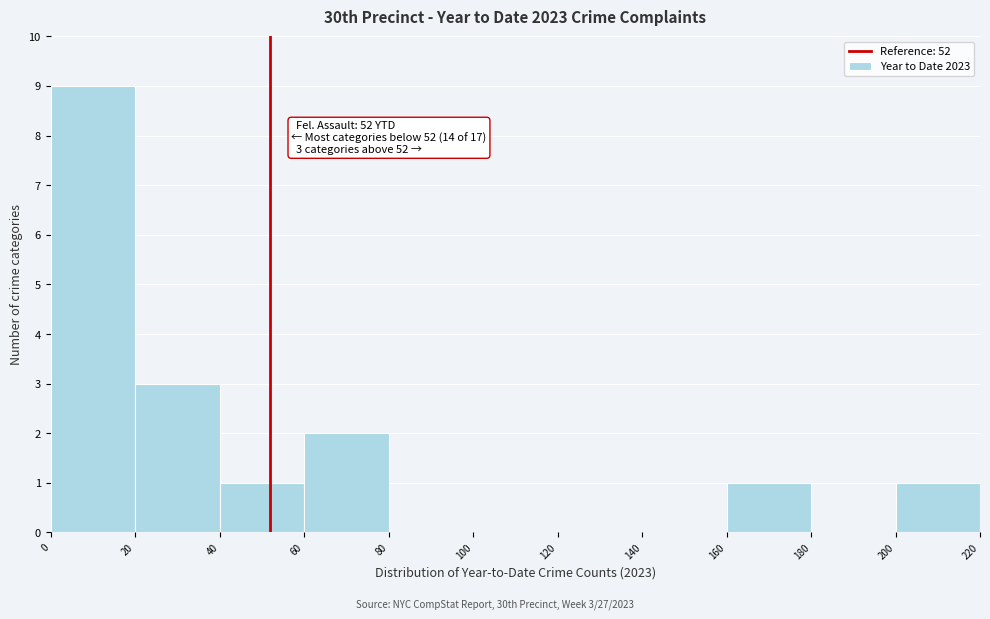

Which range on the x-axis has the tallest bar?

0 to 20